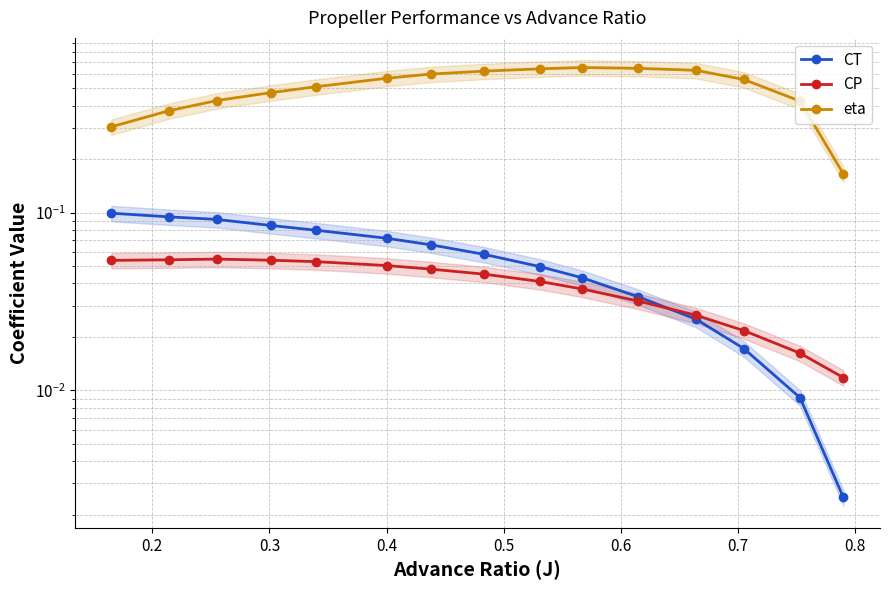

Is the value of CT at 0.5 greater than the value of eta at 0.1?

No